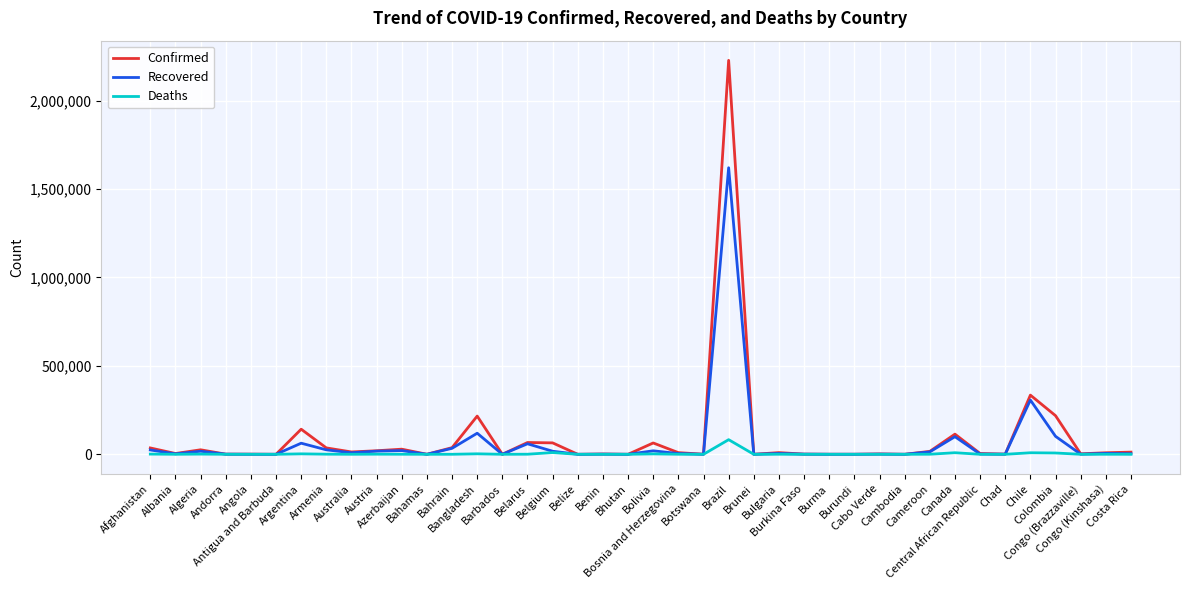

What is the difference between the Confirmed values at Bulgaria and Angola?

8772